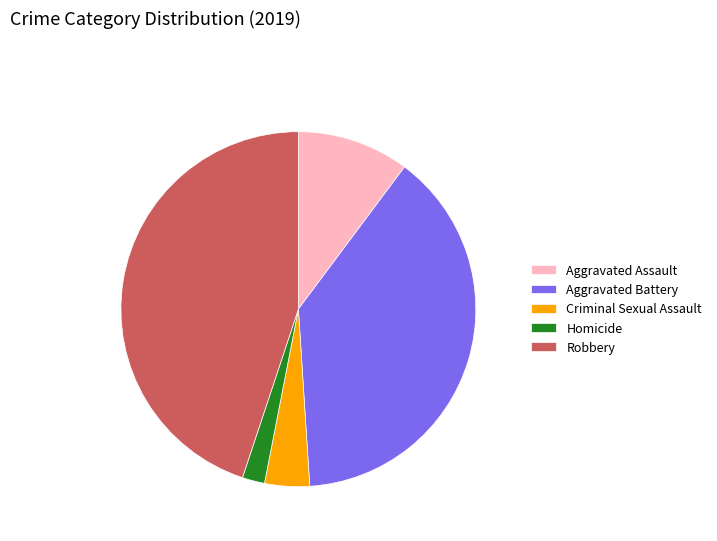

Between Aggravated Assault and Aggravated Battery, which is larger?

Aggravated Battery